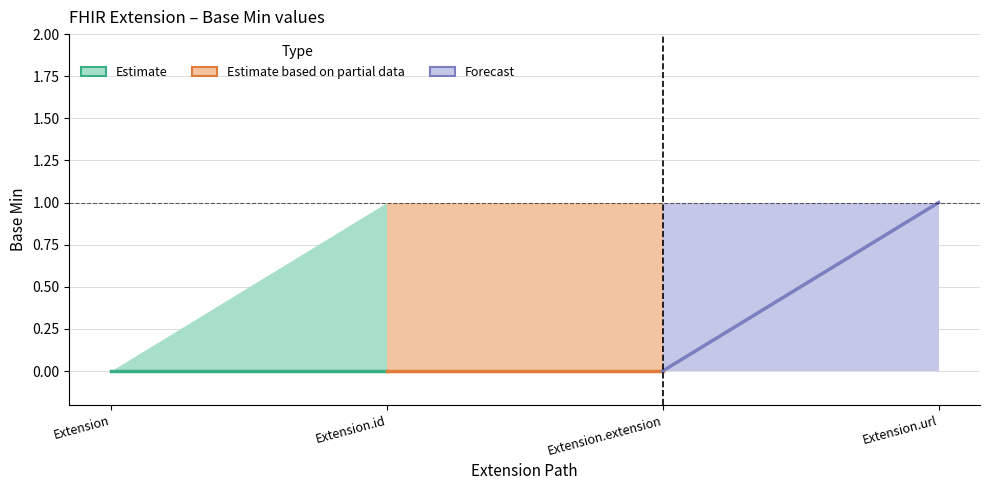

How many lines are shown in the chart?

3